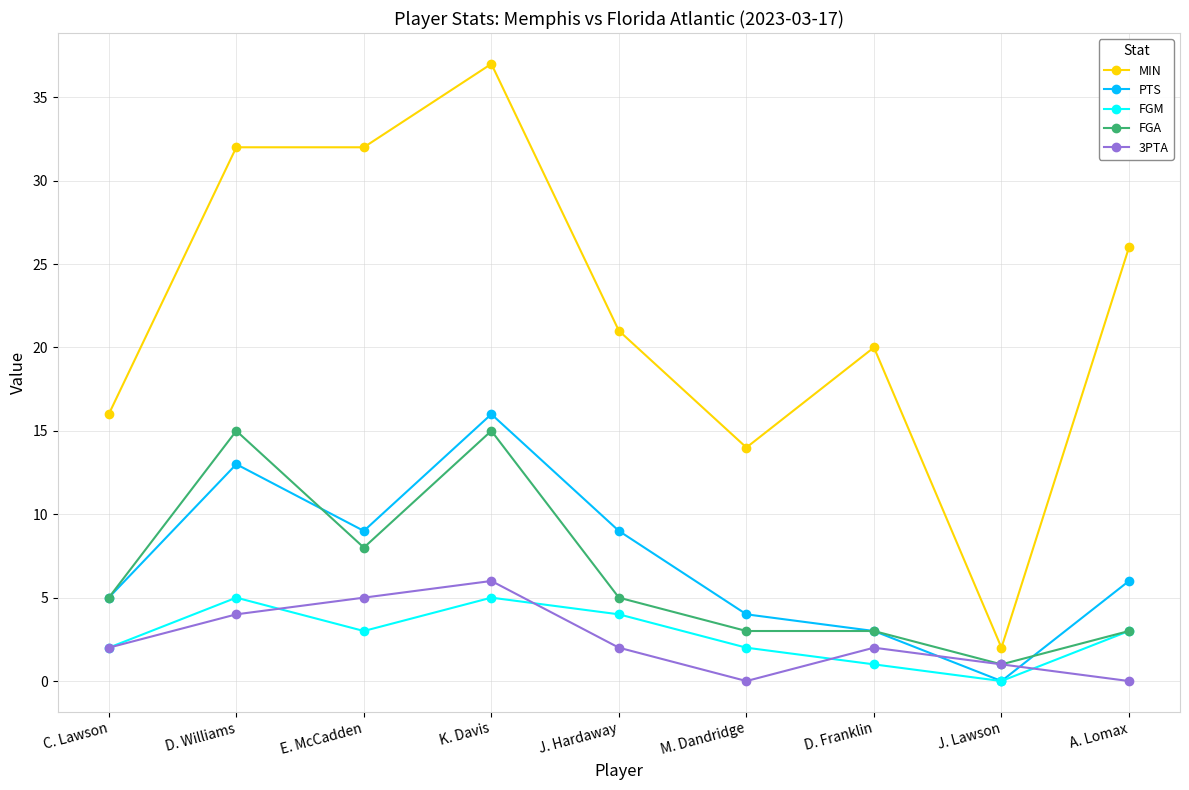

Is the value of MIN at J. Hardaway greater than the value of PTS at J. Lawson?

Yes